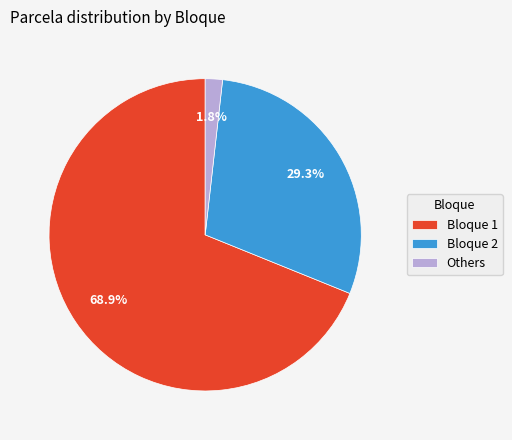

What is the largest slice in the pie chart?

Bloque 1